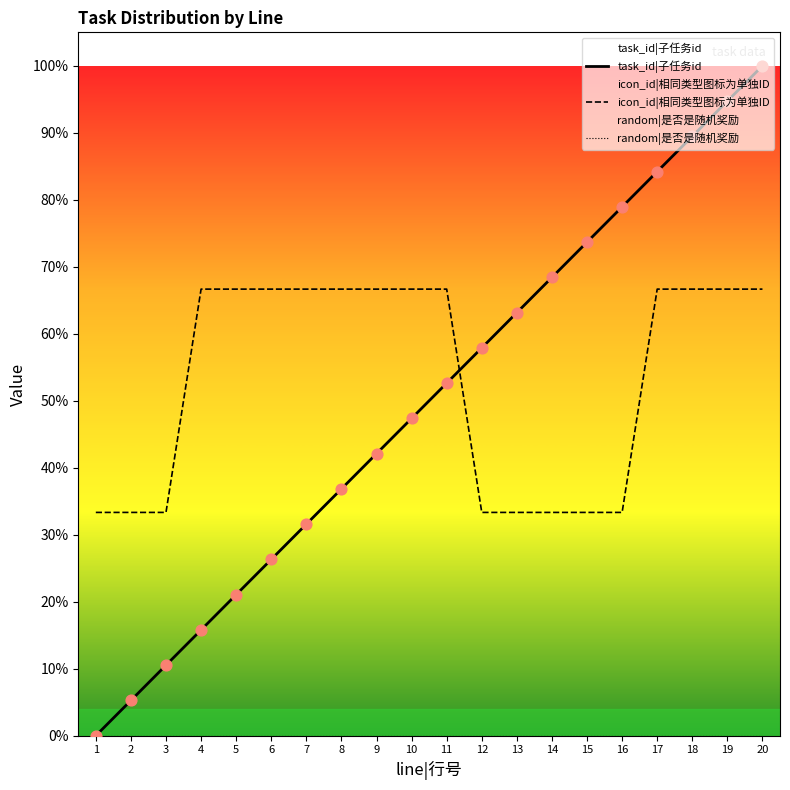

At how many categories does at least one series exceed 0?

20